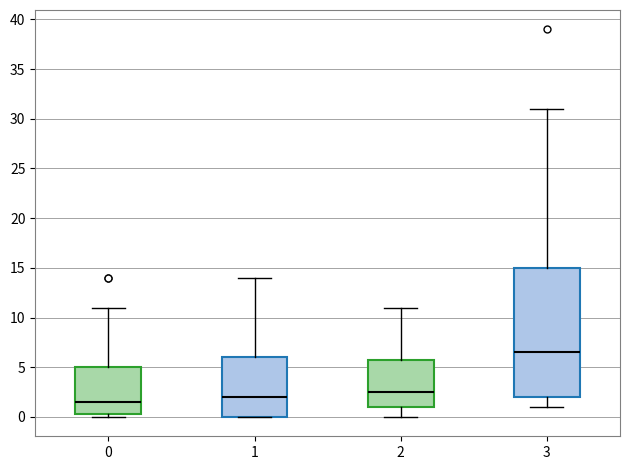

Reading left to right, read every box against the y-axis: the position of its median line, the range the box covers, and the ends of its whiskers. The values are not printed on the chart, so give them approximately, as read against the axis.

0: median 1.5, box 0.5 to 5.0, whiskers 0.0 to 11.0
1: median 2.0, box 0.0 to 6.0, whiskers 0.0 to 14.0
2: median 2.5, box 1.0 to 6.0, whiskers 0.0 to 11.0
3: median 6.5, box 2.0 to 15.0, whiskers 1.0 to 31.0